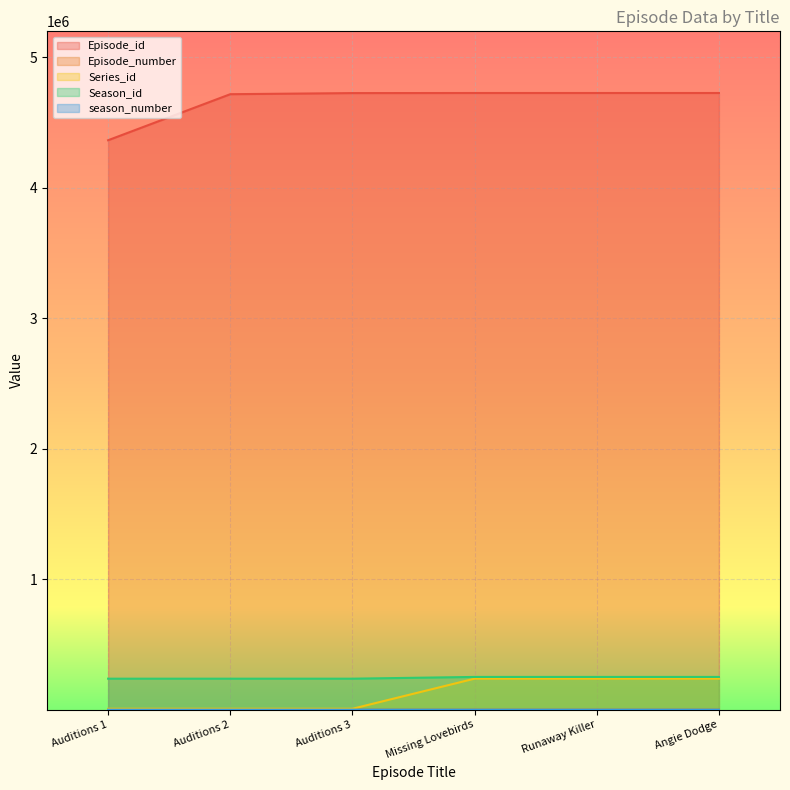

What are all the series names shown in the legend?

Episode_id, Episode_number, Series_id, Season_id, season_number